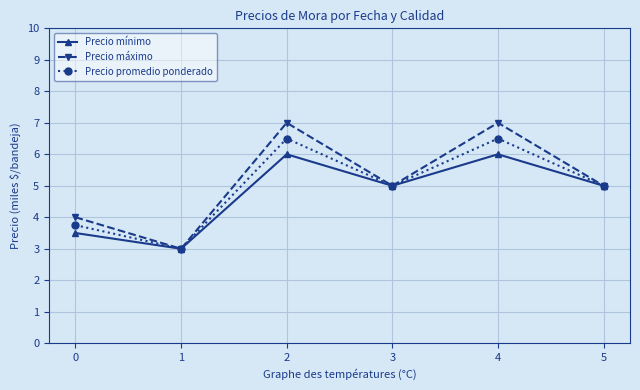

In Precio mínimo, how many points are lower than both neighbors (excluding endpoints)?

2